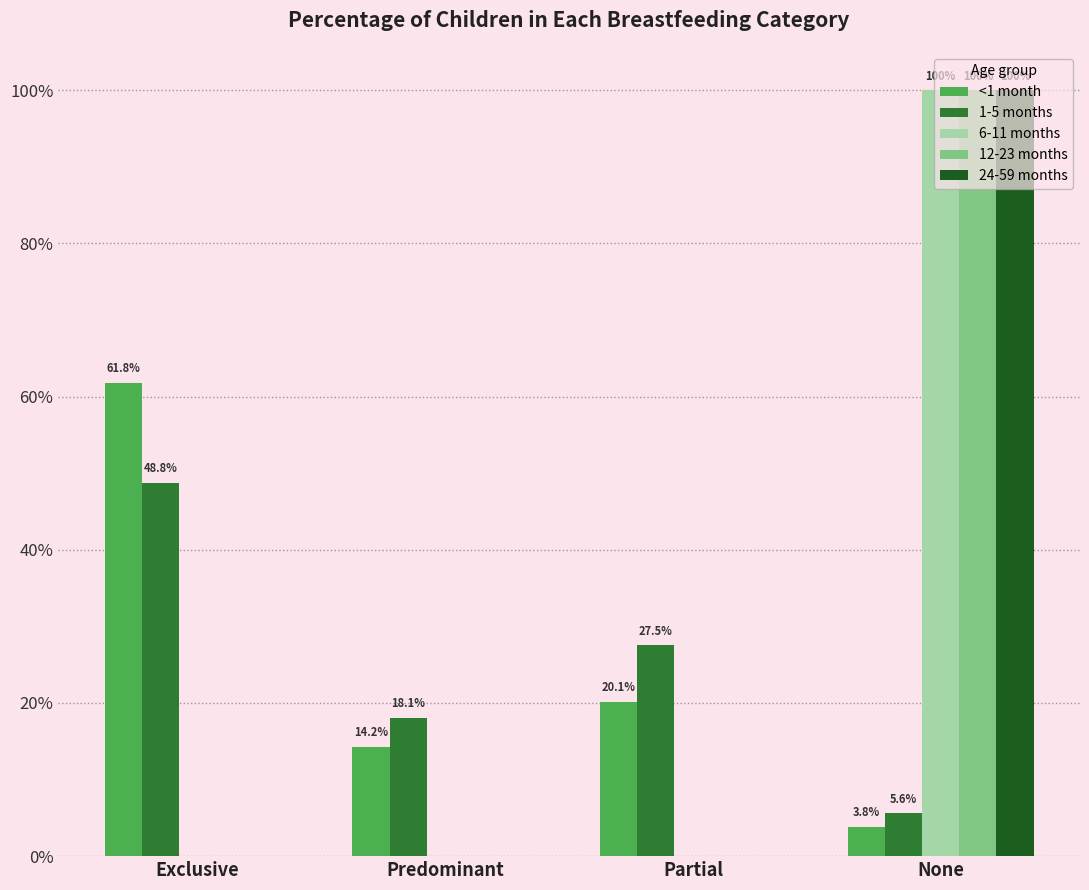

What are all the series names shown in the legend?

<1 month, 1-5 months, 6-11 months, 12-23 months, 24-59 months